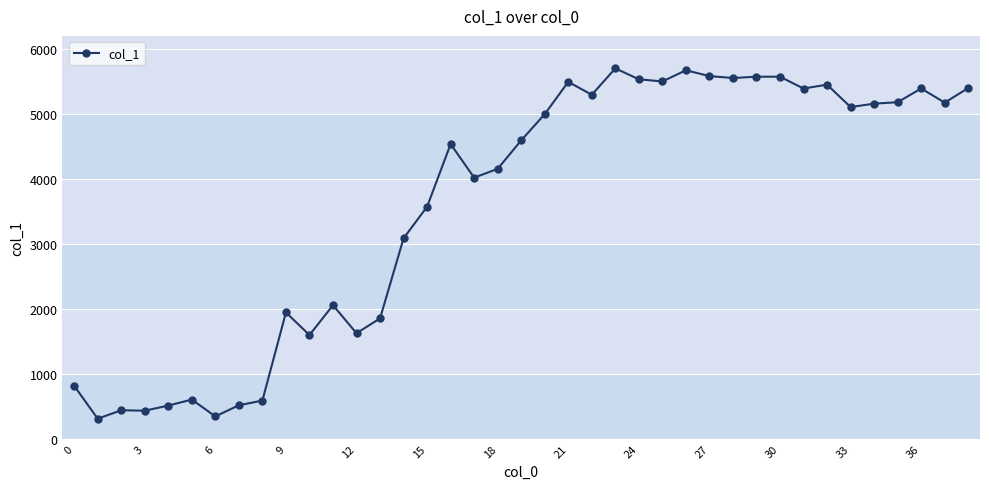

What is the difference between the maximum and minimum values?

5392.3